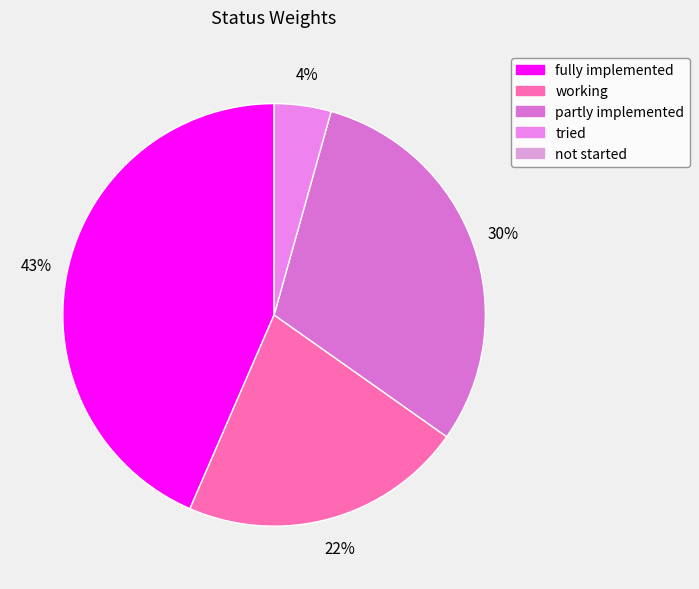

To the nearest percent, what is the average slice percentage?

25%